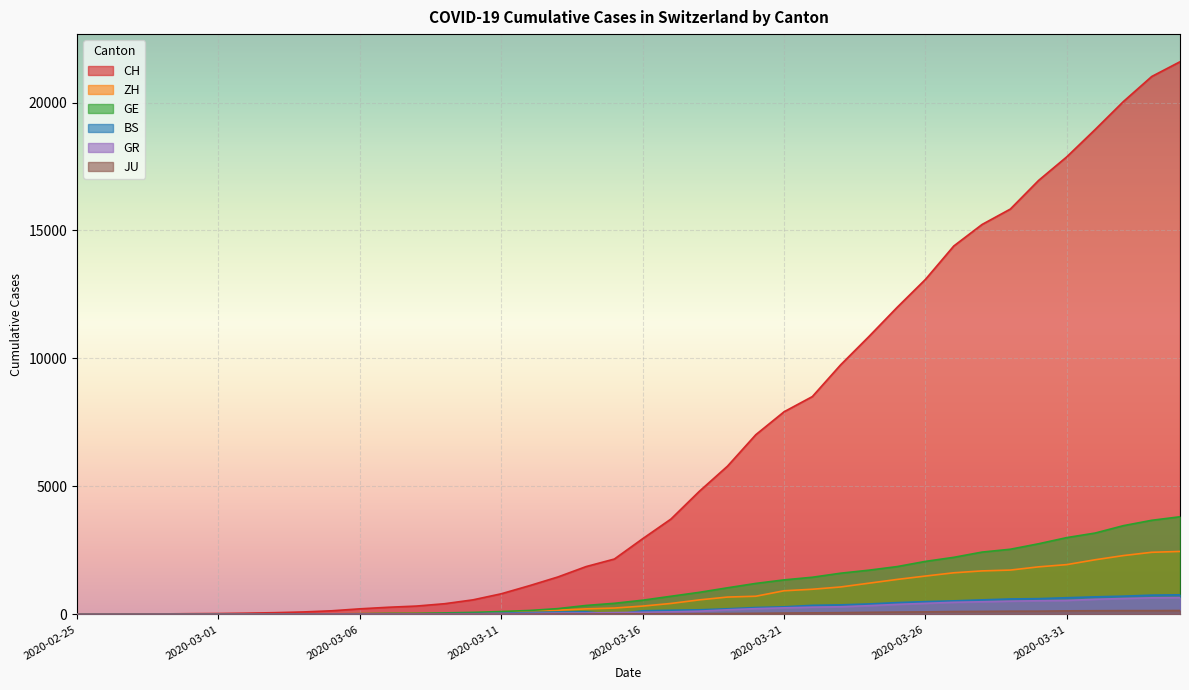

What position from the right is 2020-02-27?

38